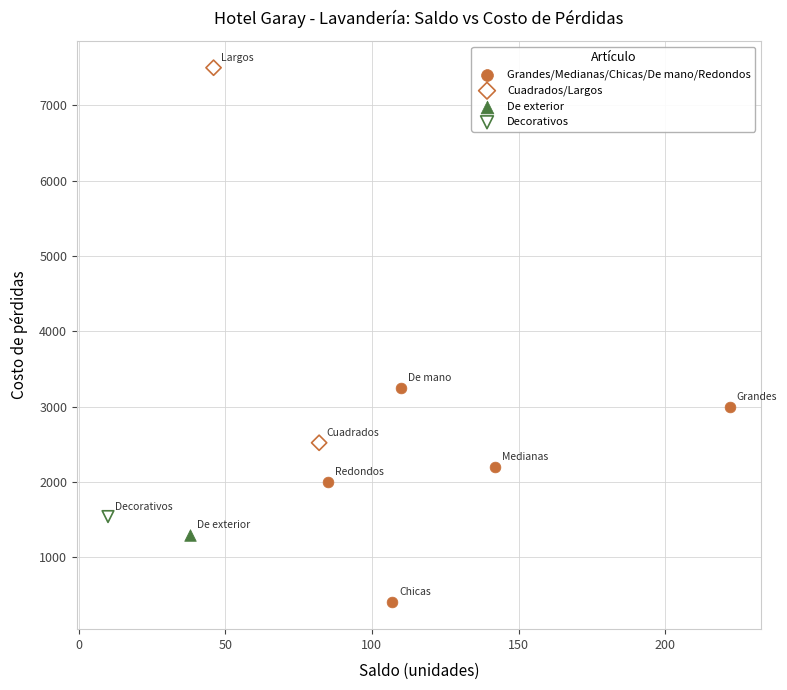

What are all the series names shown in the legend?

Grandes/Medianas/Chicas/De mano/Redondos, Cuadrados/Largos, De exterior, Decorativos